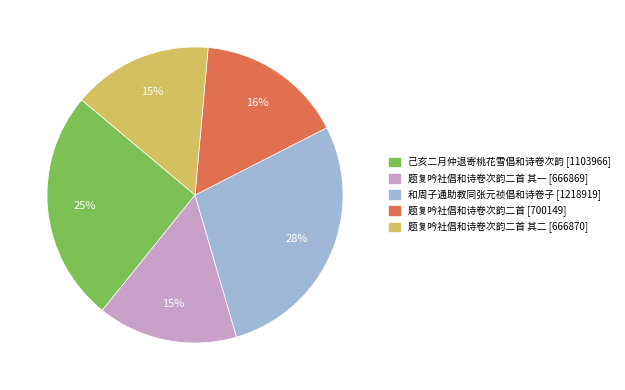

How many slices are in this pie chart?

5